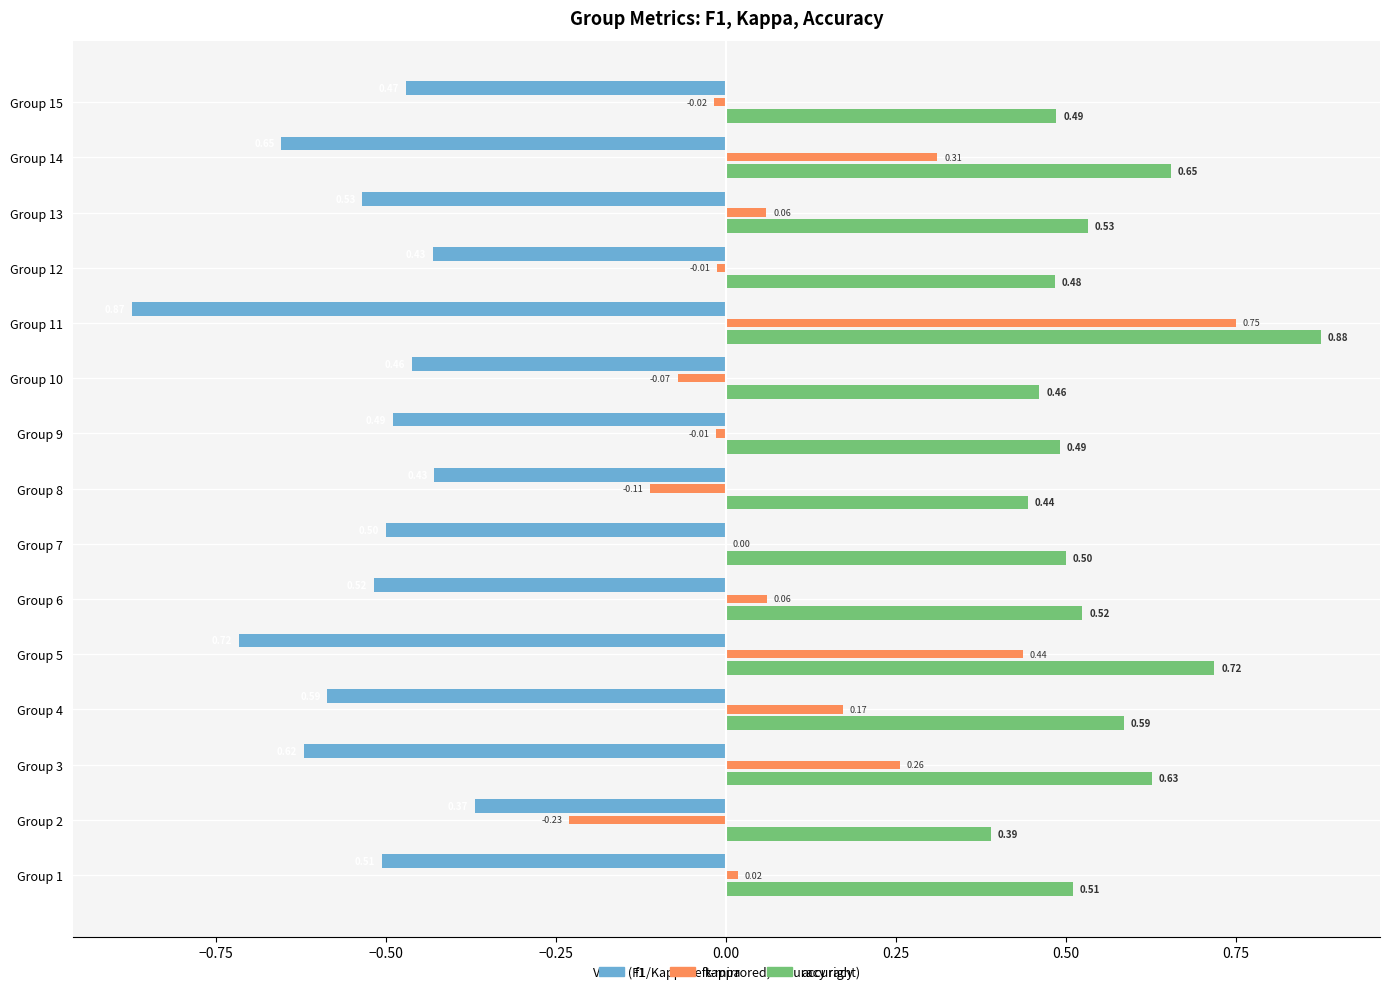

At which label is f1 closest to 0?

Group 2